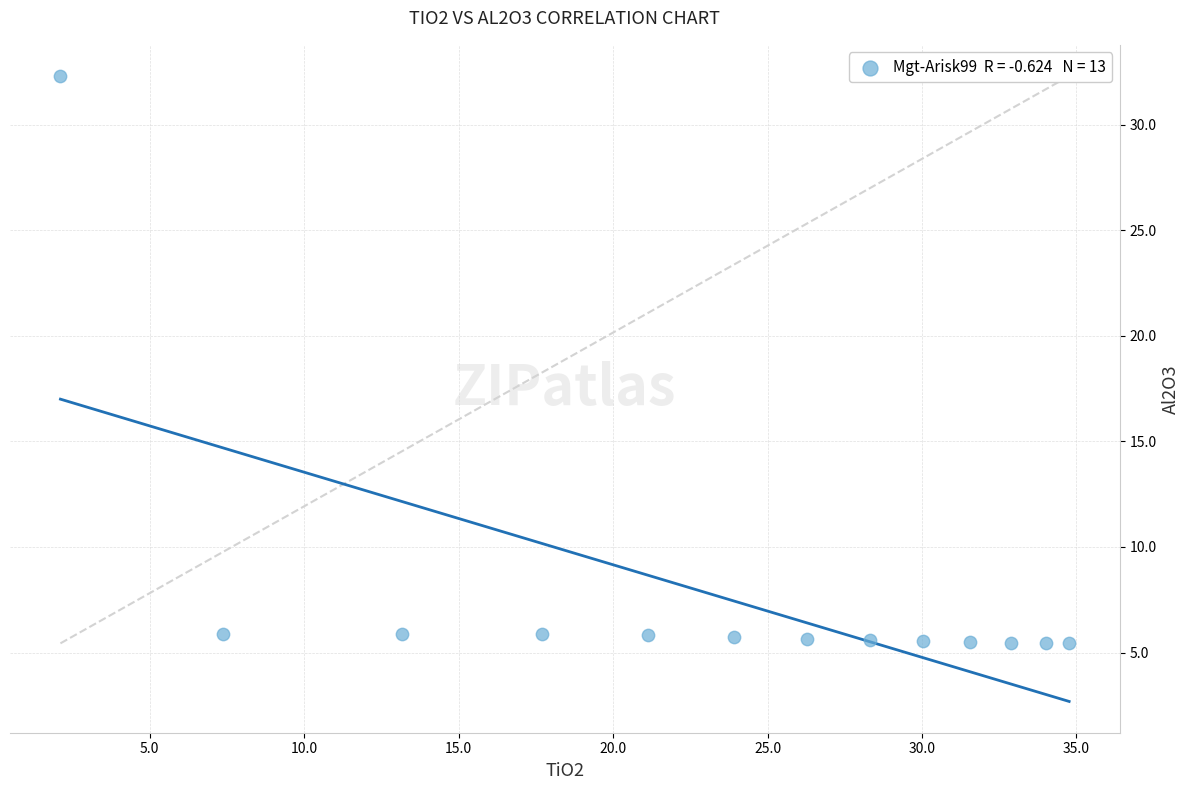

What is the range of Y values (max minus min)?

26.9